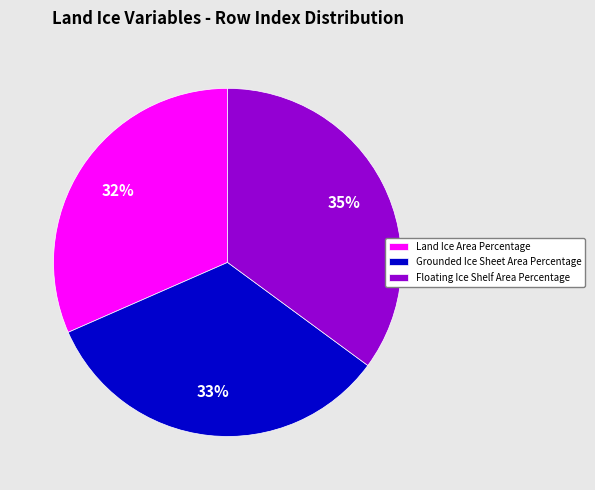

To the nearest percent, what percentage of the pie is Land Ice Area Percentage?

32%